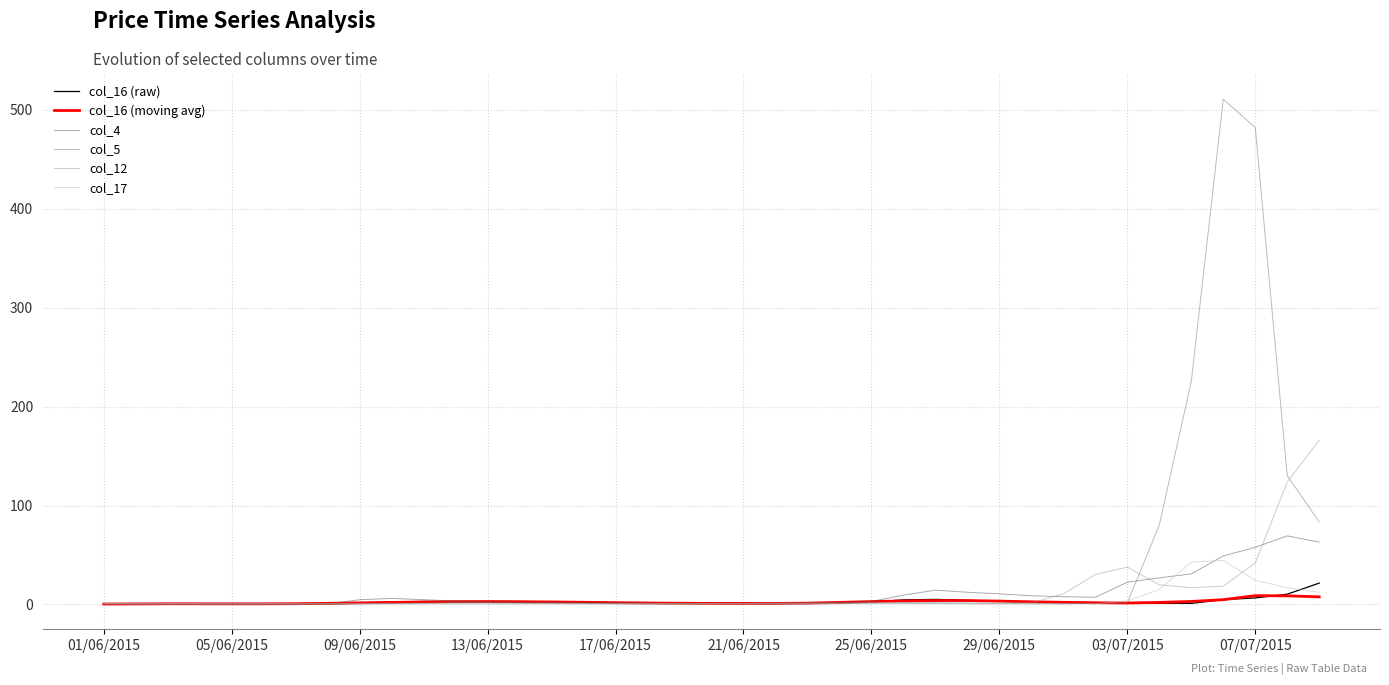

Which series has the largest range (max minus min)?

col_5